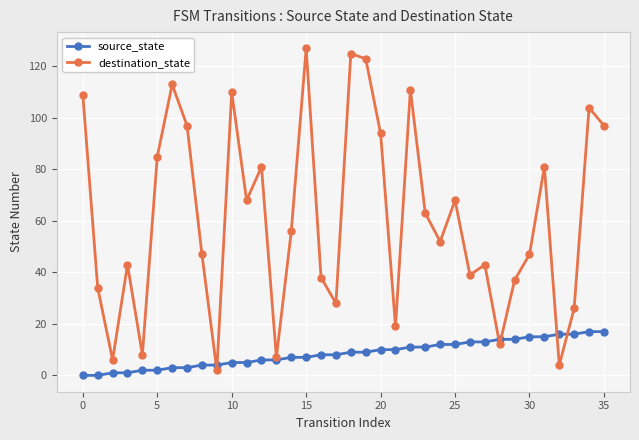

Which series has the largest total across all categories?

destination_state